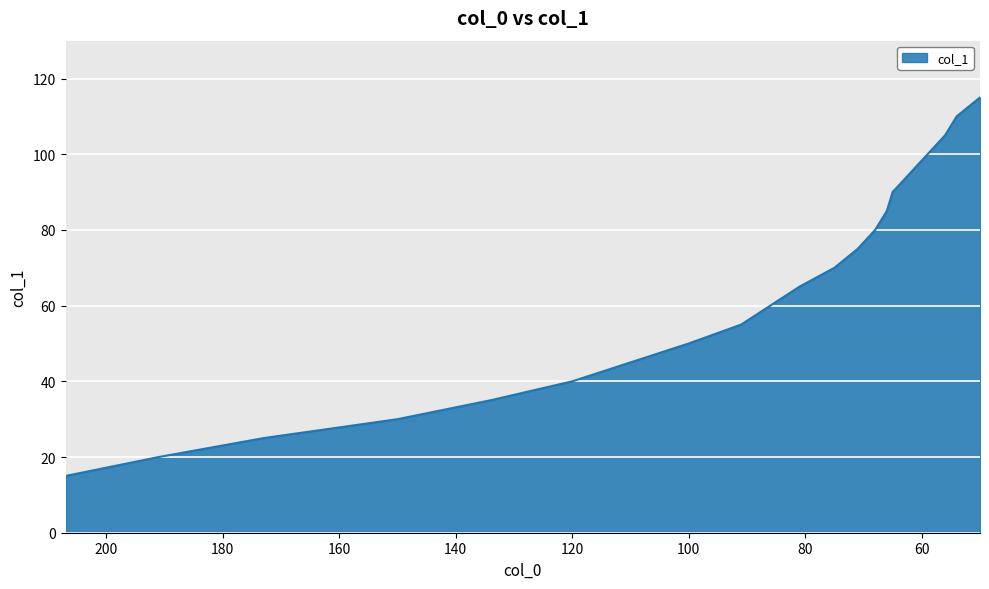

Read the value at 110, to the nearest 5.

45